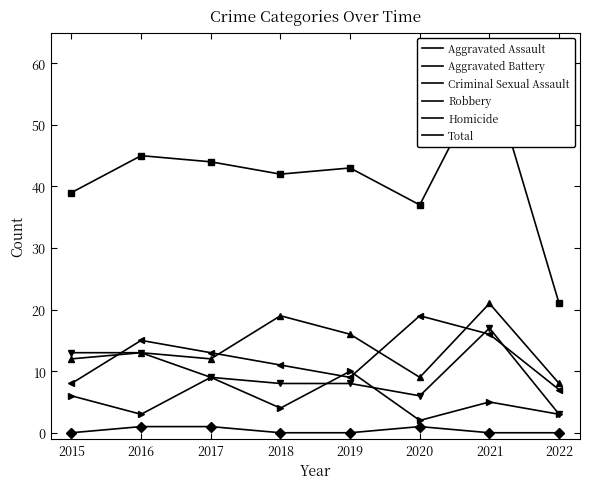

What are all the series names shown in the legend?

Aggravated Assault, Aggravated Battery, Criminal Sexual Assault, Robbery, Homicide, Total